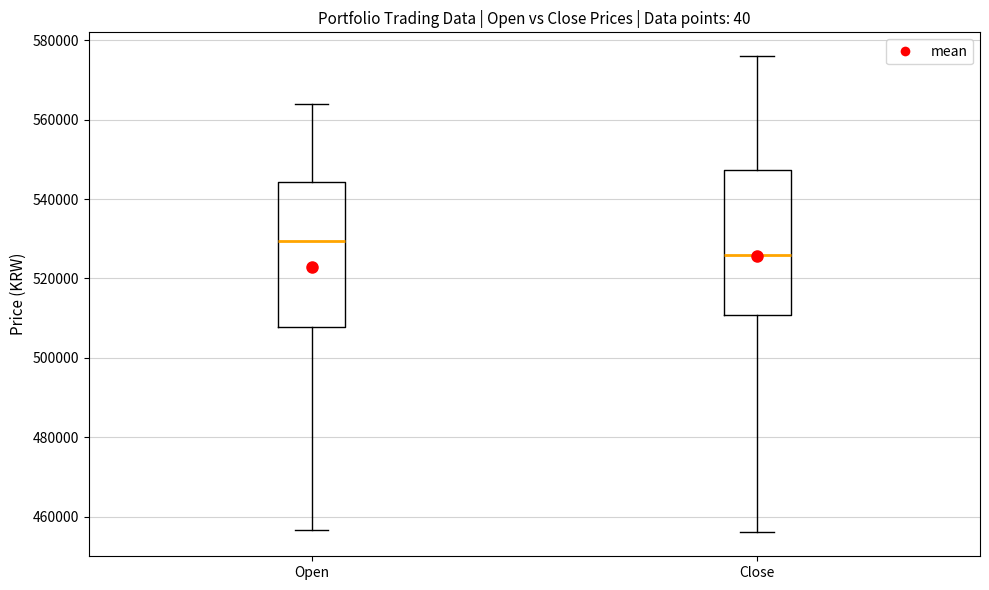

Reading left to right, read every box against the y-axis: the position of its median line, the range the box covers, and the ends of its whiskers. The values are not printed on the chart, so give them approximately, as read against the axis.

Open: median 530000, box 508000 to 544000, whiskers 456000 to 564000
Close: median 526000, box 510000 to 548000, whiskers 456000 to 576000